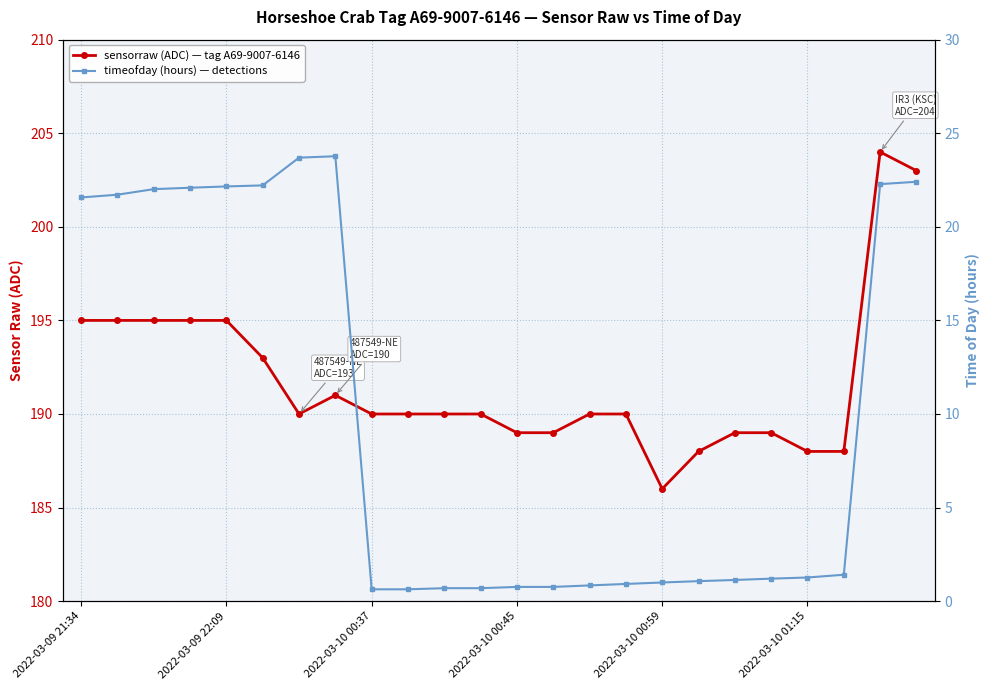

What is the difference between the timeofday (hours) — detections values at 2022-03-10 00:59 and 17?

21.1